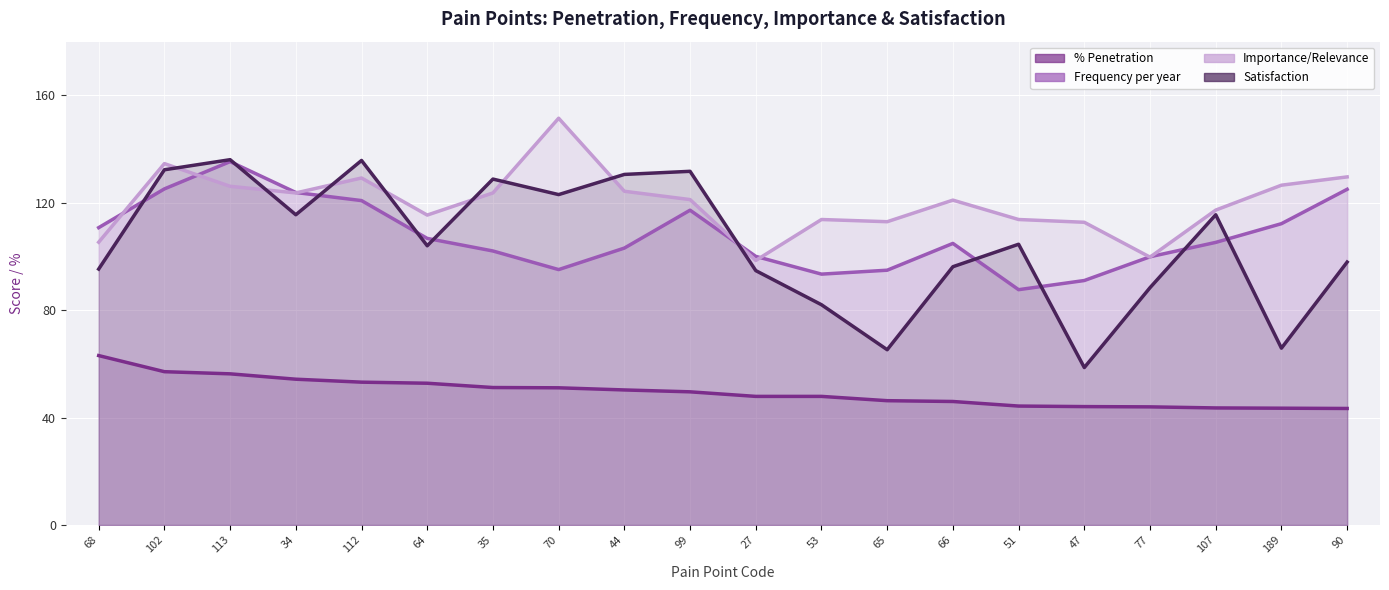

How many lines are shown in the chart?

4